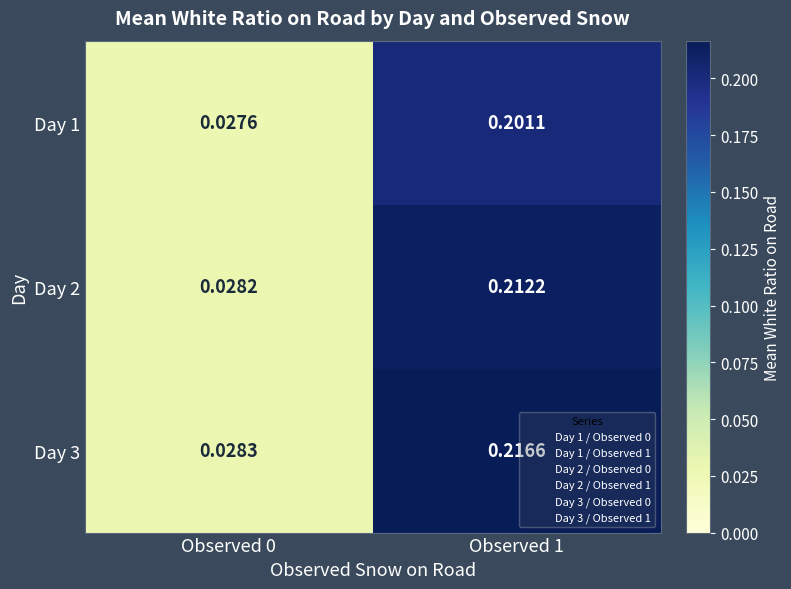

Count the number of data series in this chart.

3